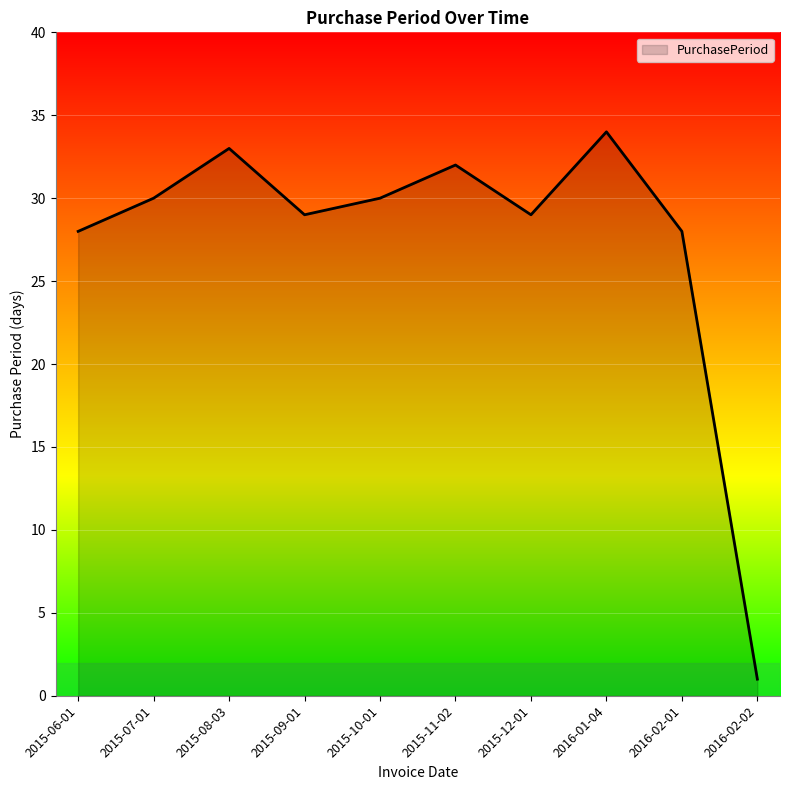

Is it true that the value at 2016-02-01 is 28?

True